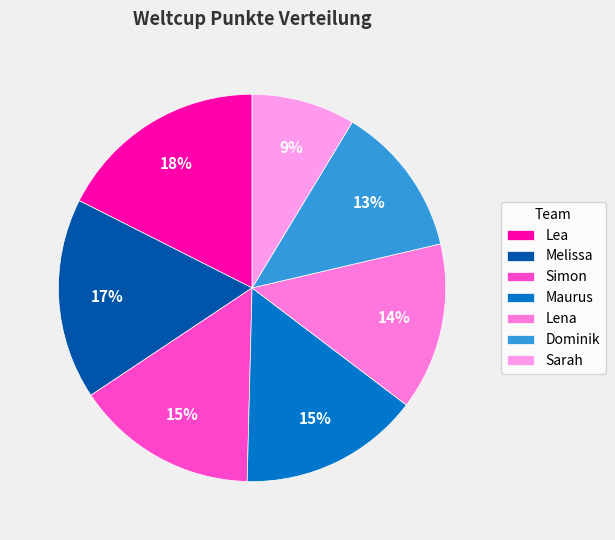

How many segments does this pie chart have?

7